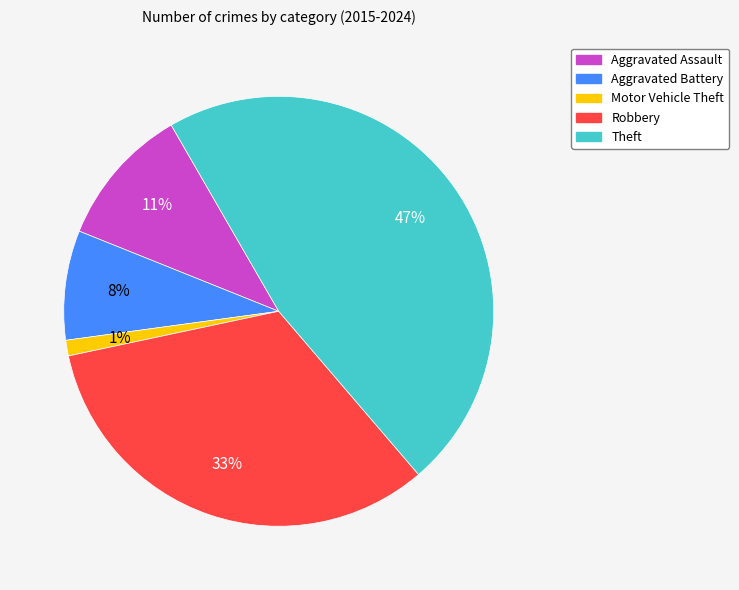

Is there any slice that represents more than half of the pie?

No